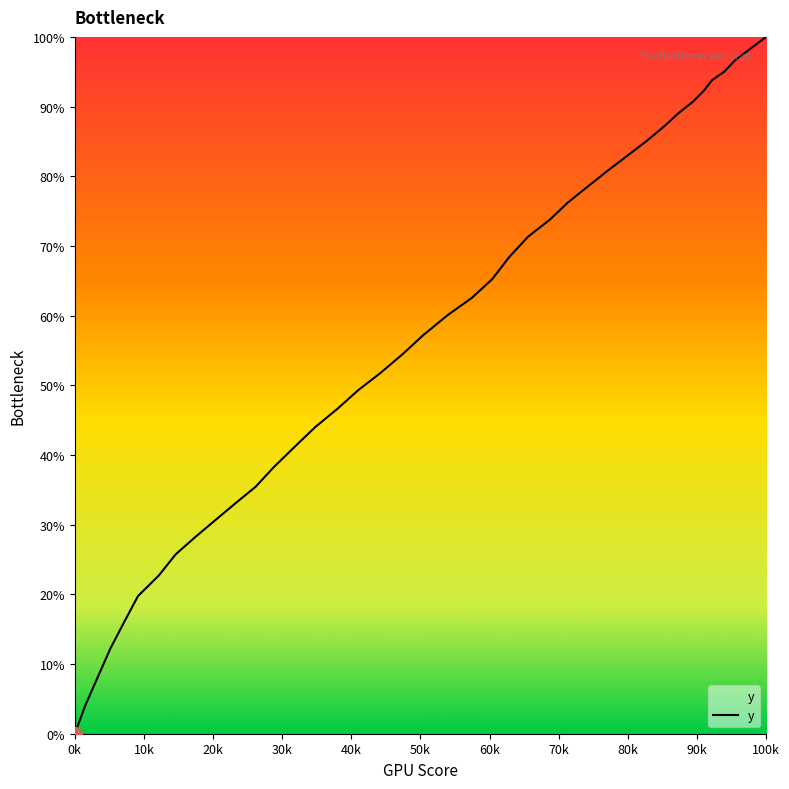

What is the difference between the maximum and minimum values?

100.0